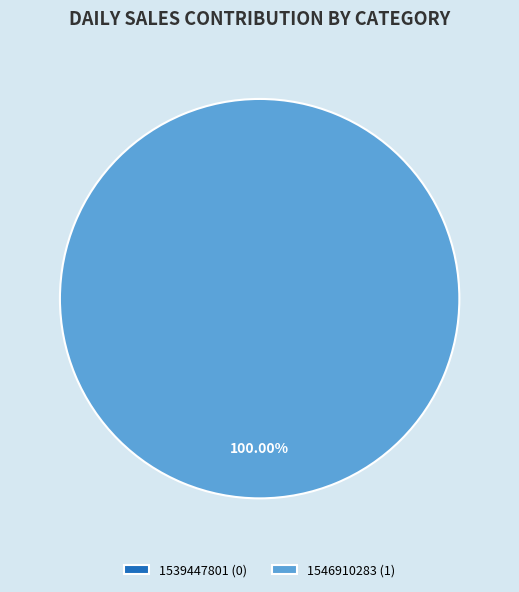

To the nearest percent, what is the difference between the largest and smallest slice percentages?

100%